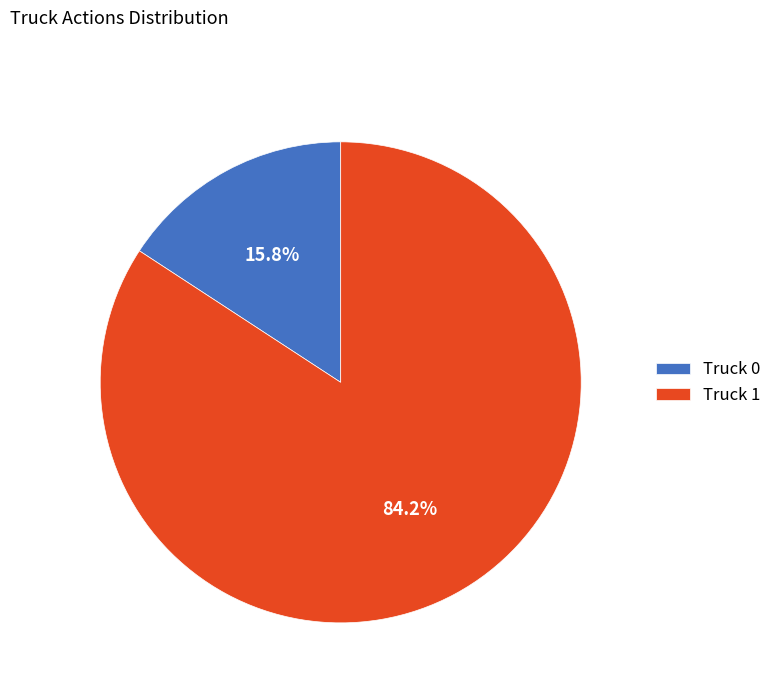

What percentage is the Truck 0 slice, to the nearest percent?

16%